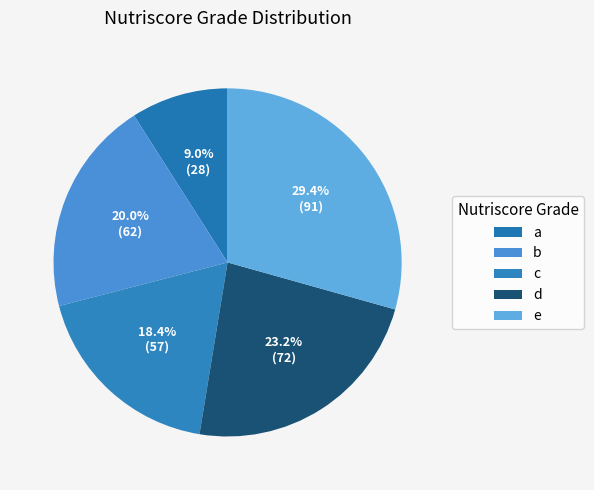

Count the number of slices in the pie.

5